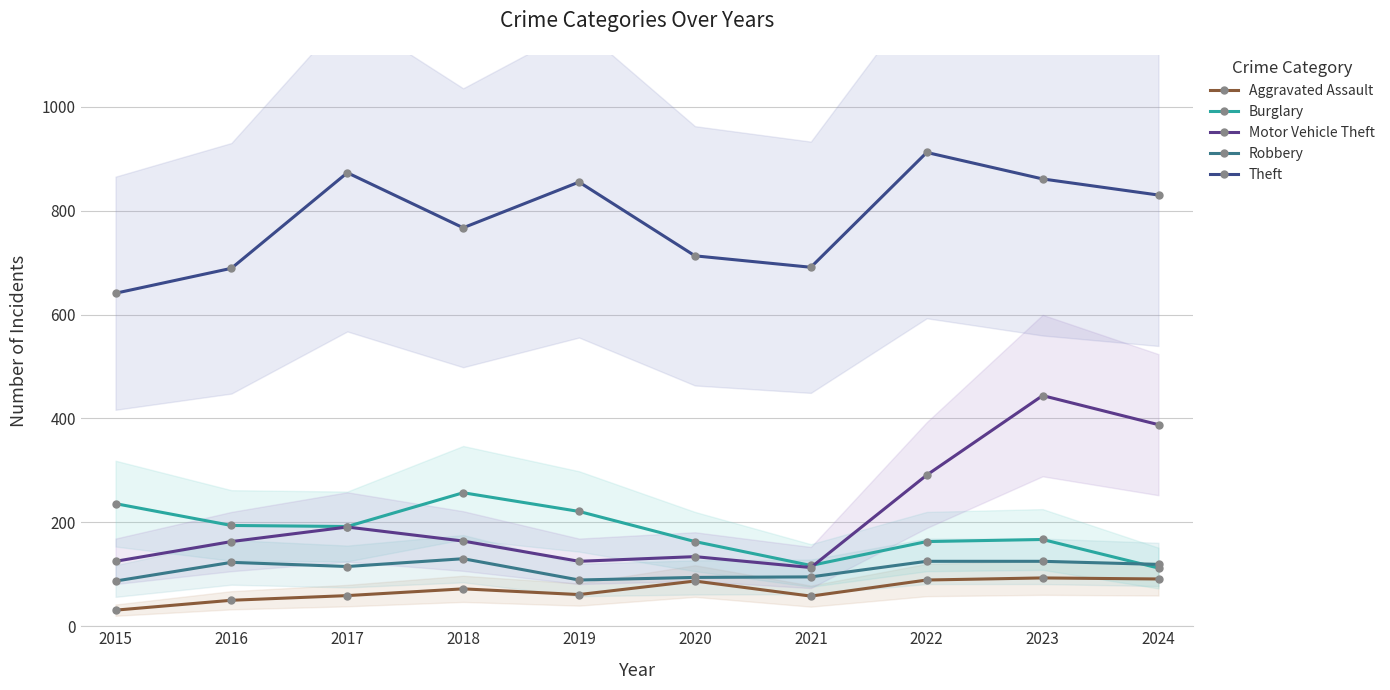

Read the Burglary value at 2017, to the nearest 5.

190